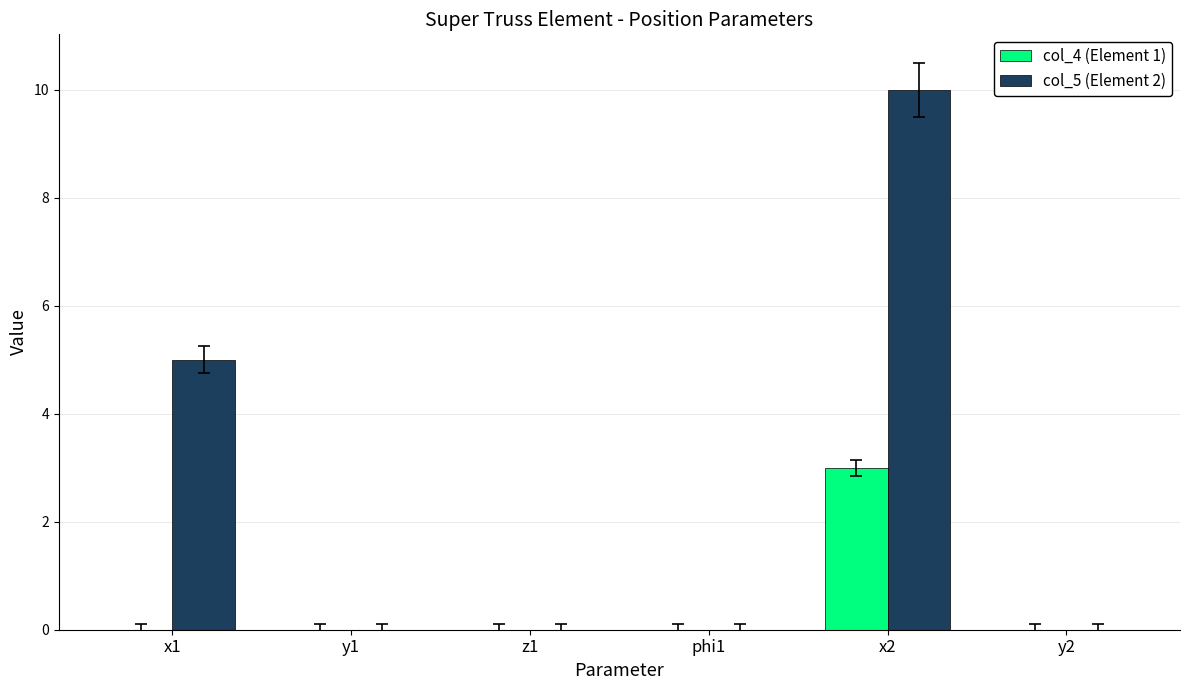

Between y1 and x2, which series saw the biggest shift?

col_5 (Element 2)